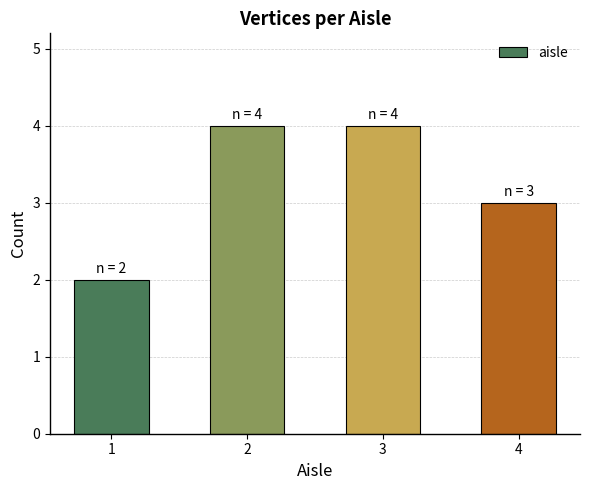

True or false: the data shows 2 at 2.

False